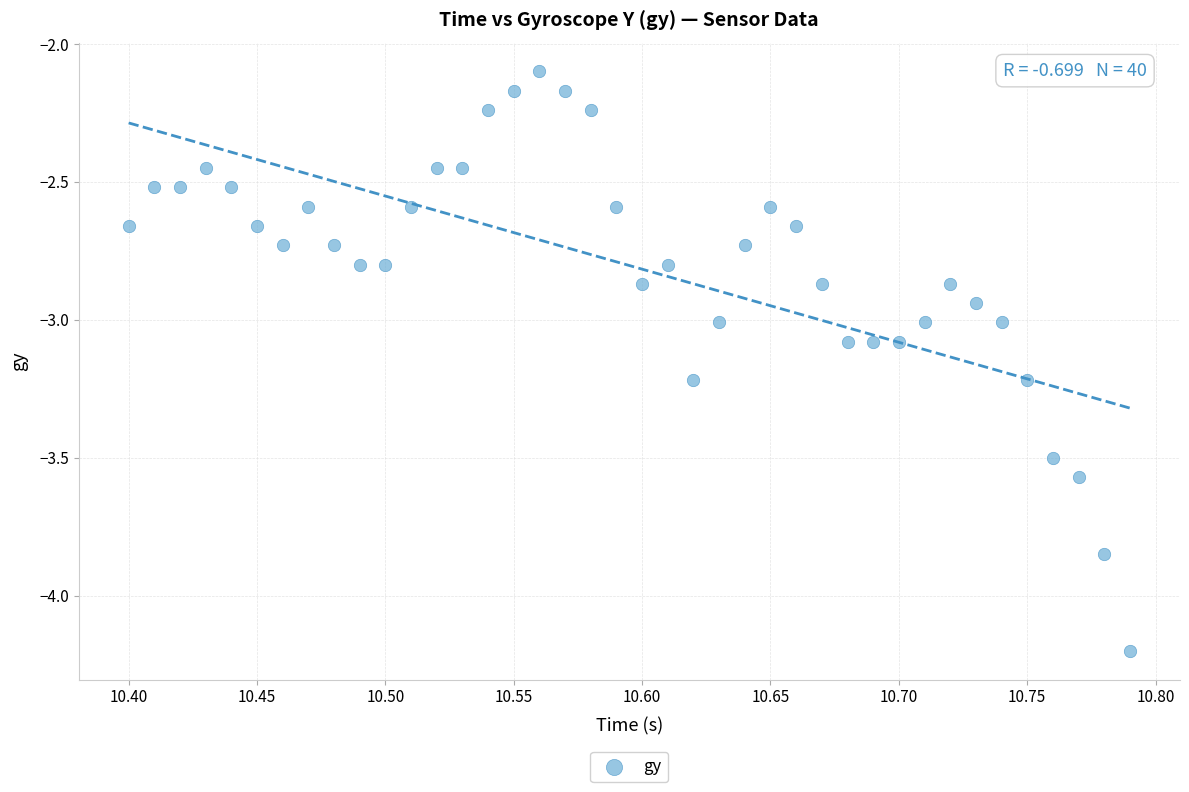

What is the range of X values (max minus min)?

0.4